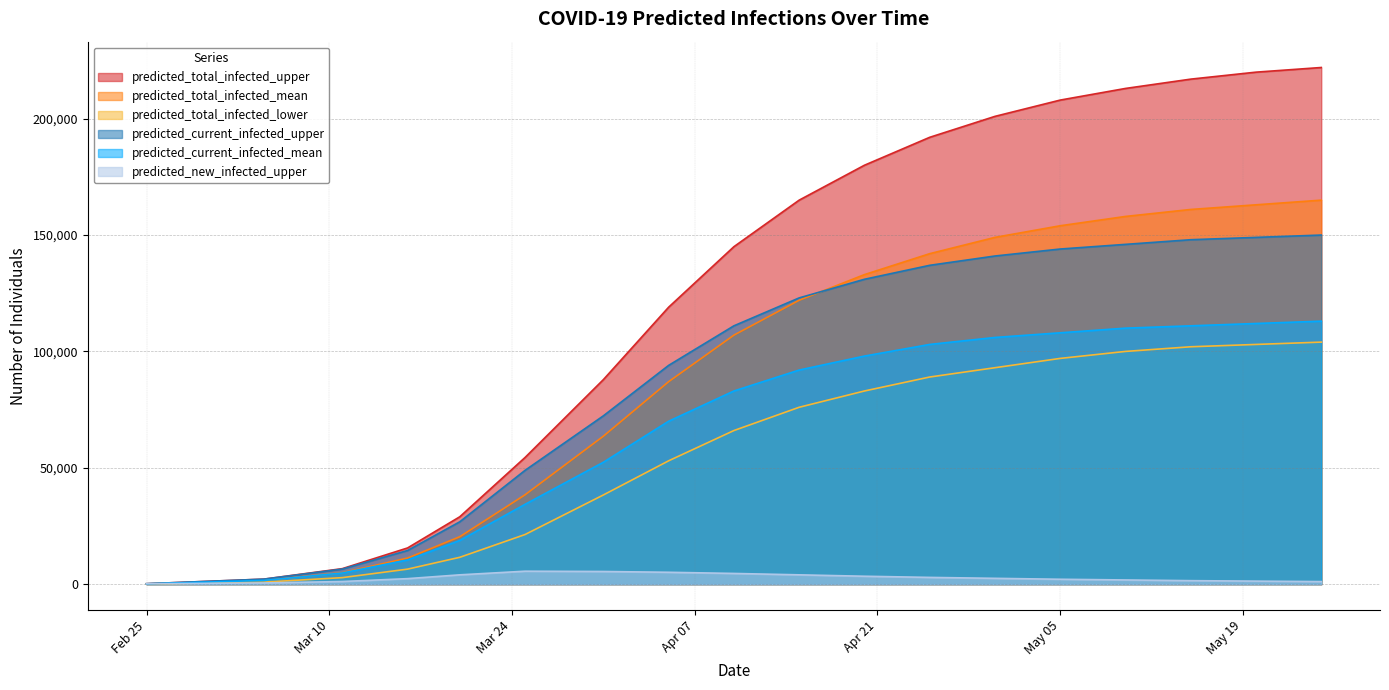

What is the label of the 1st point from the right?

2020-05-25